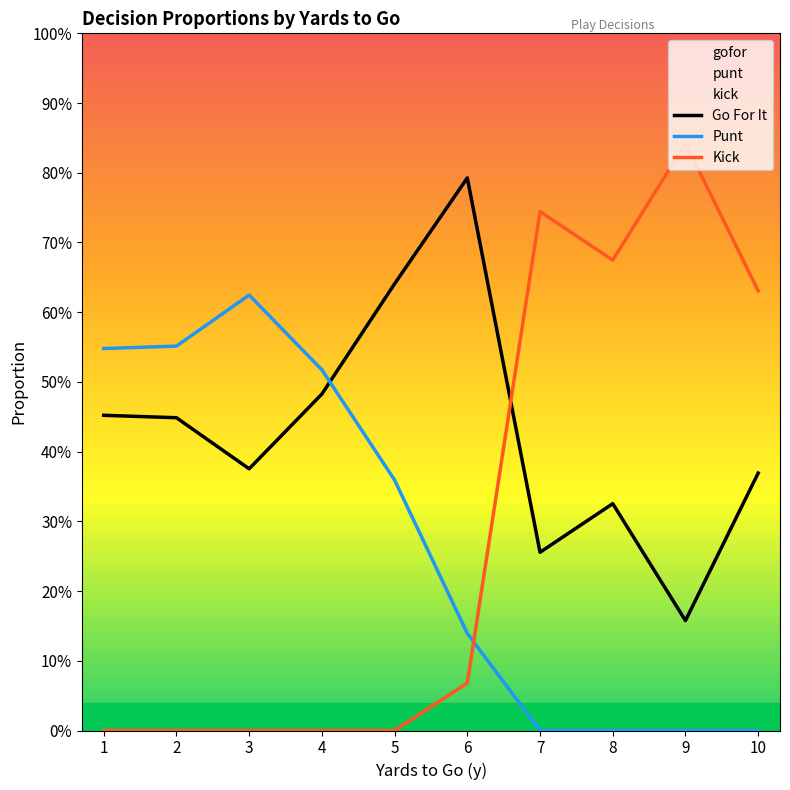

What is the difference between the maximum and minimum values in the Go For It series?

0.6